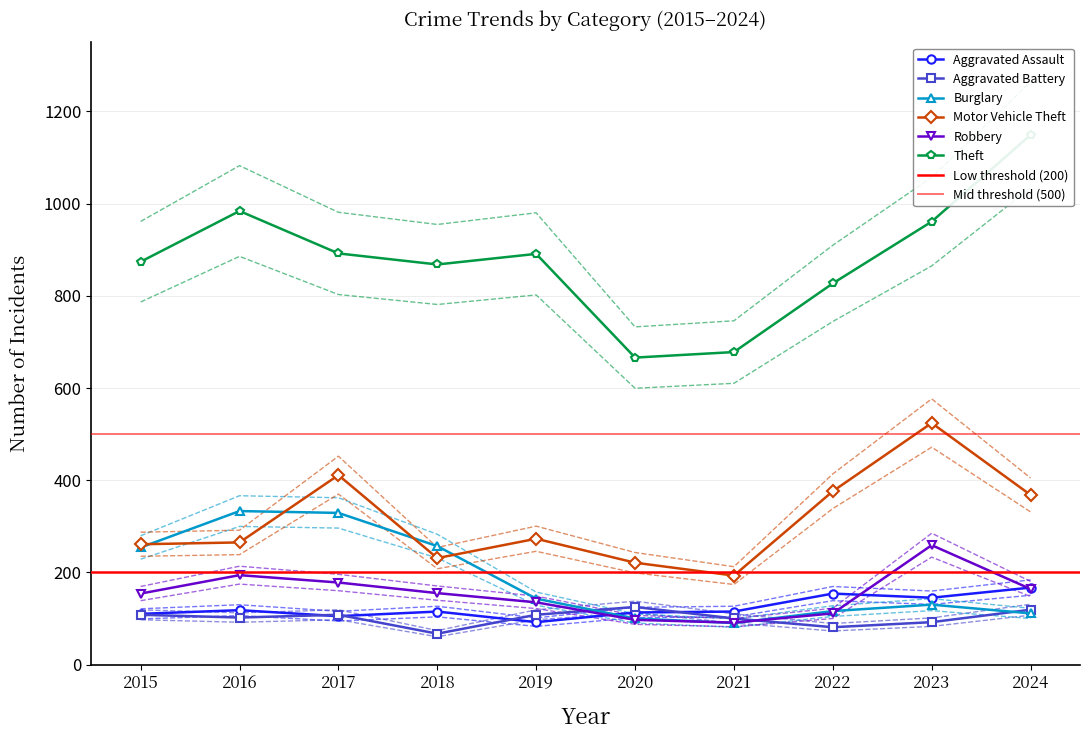

At 2018, list the series in order from smallest to largest.

Aggravated Battery, Aggravated Assault, Robbery, Motor Vehicle Theft, Burglary, Theft